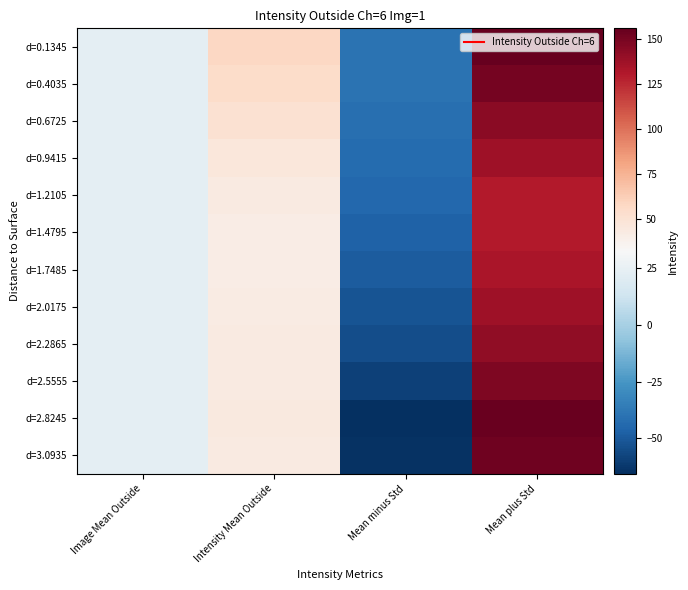

At which category is the sum across all series the highest?

Mean plus Std